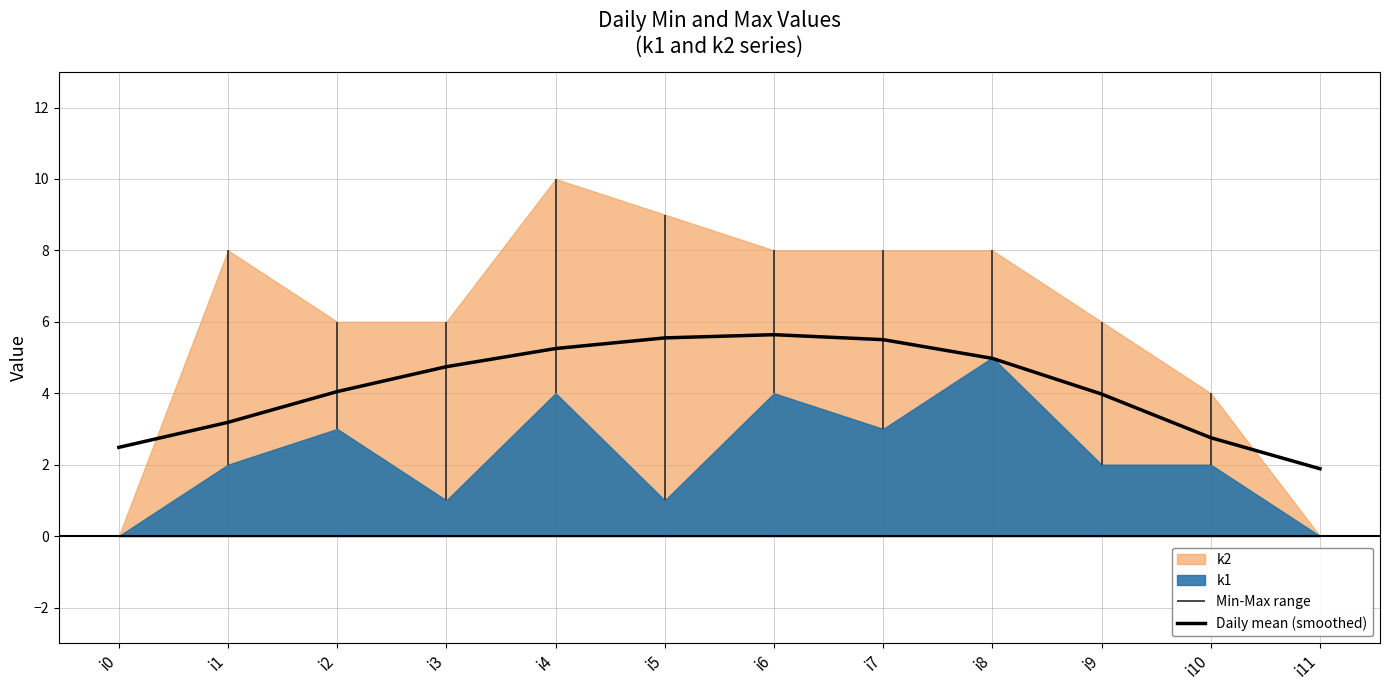

Reading left to right, list all the values displayed in this chart.

2.5	3.2	4.0	4.7	5.3	5.5	5.6	5.5	5.0	4.0	2.8	1.9